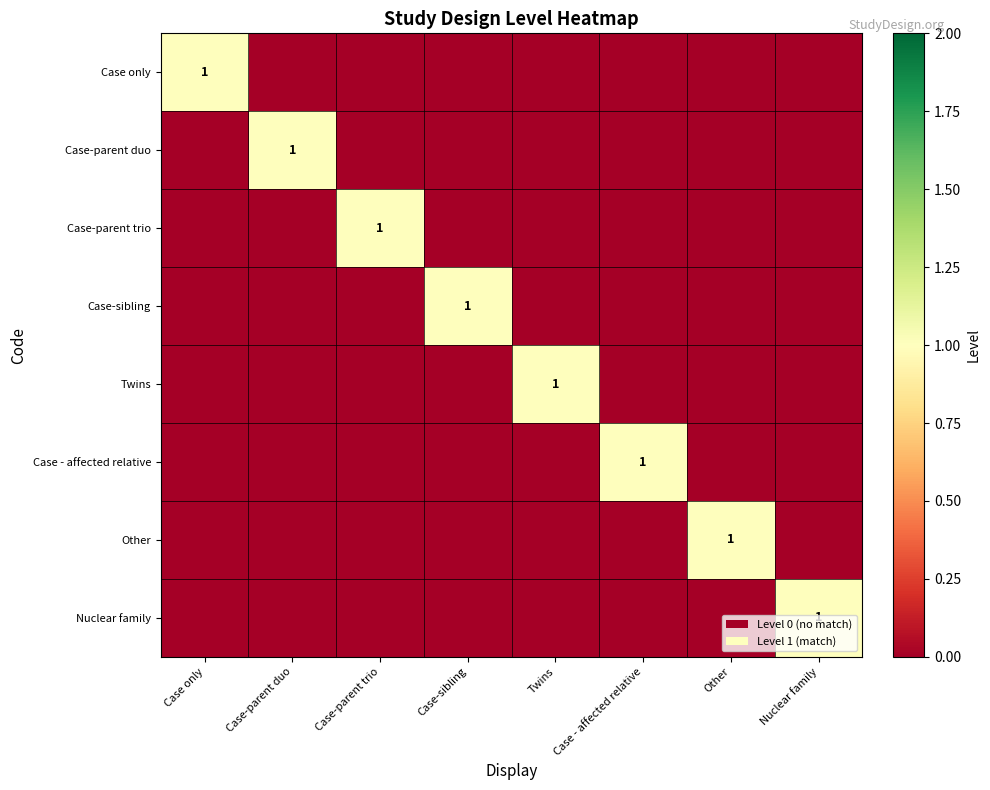

Is it true that Case - affected relative equals 1 at Case - affected relative?

True